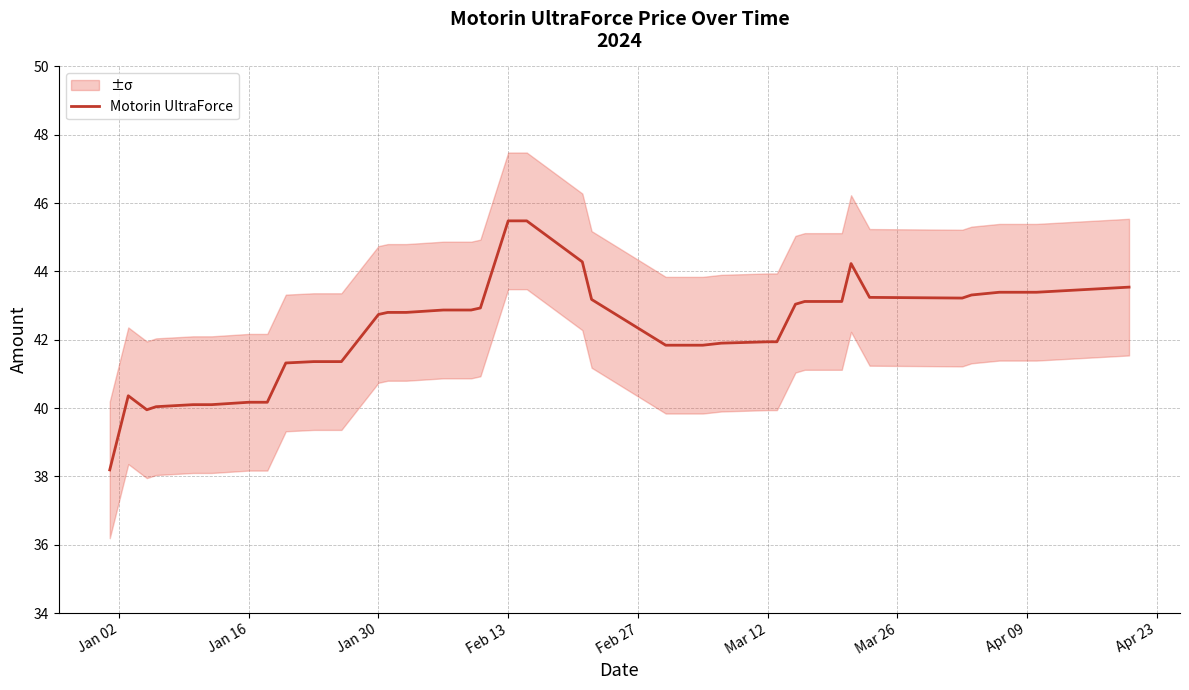

True or false: there are more than 1 points higher than both neighbors.

True